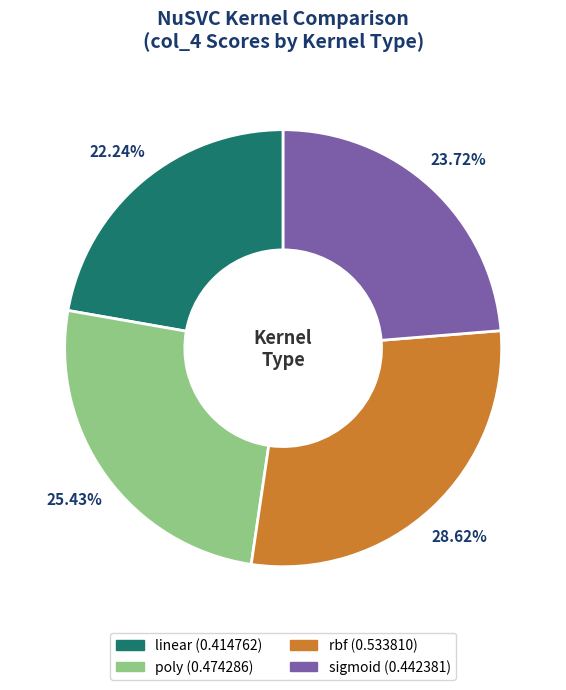

Is the sum of linear and sigmoid greater than half?

No